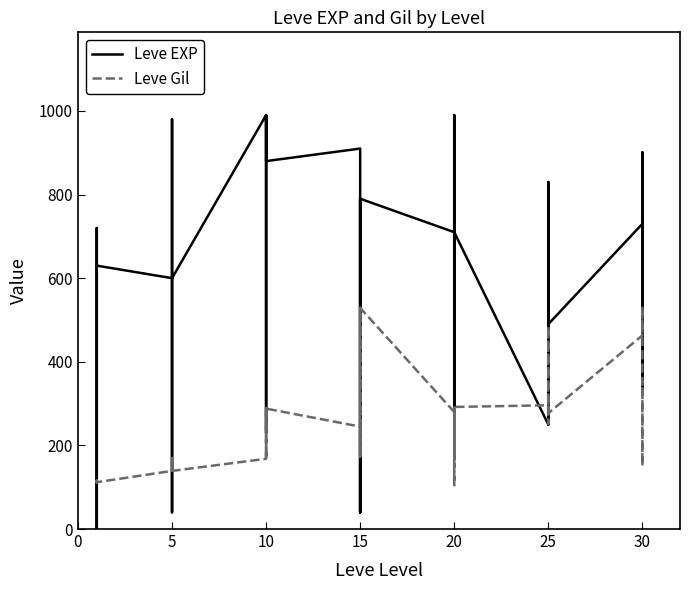

At which category does Leve EXP reach its first local valley?

5